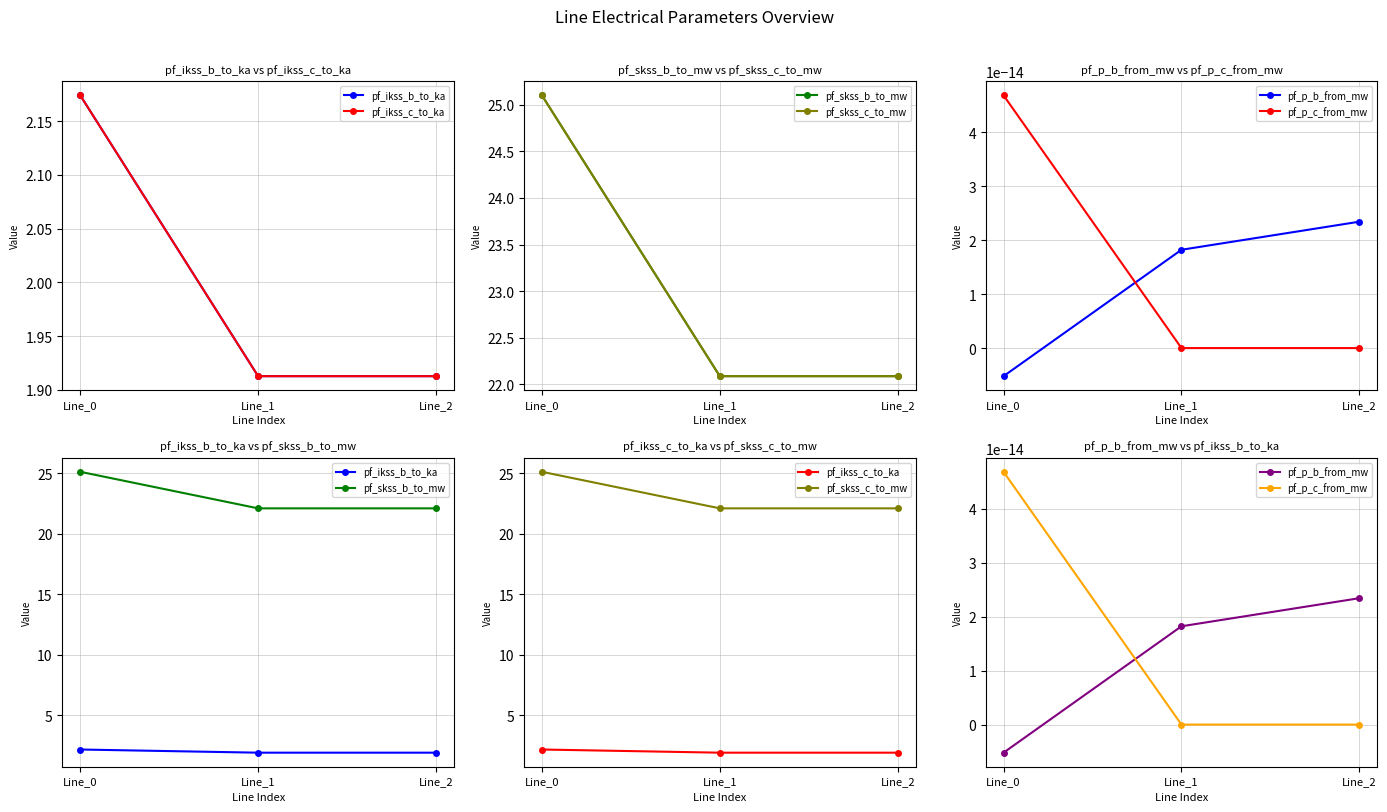

True or false: pf_ikss_c_to_ka has a value of 2.2 at Line_0.

True